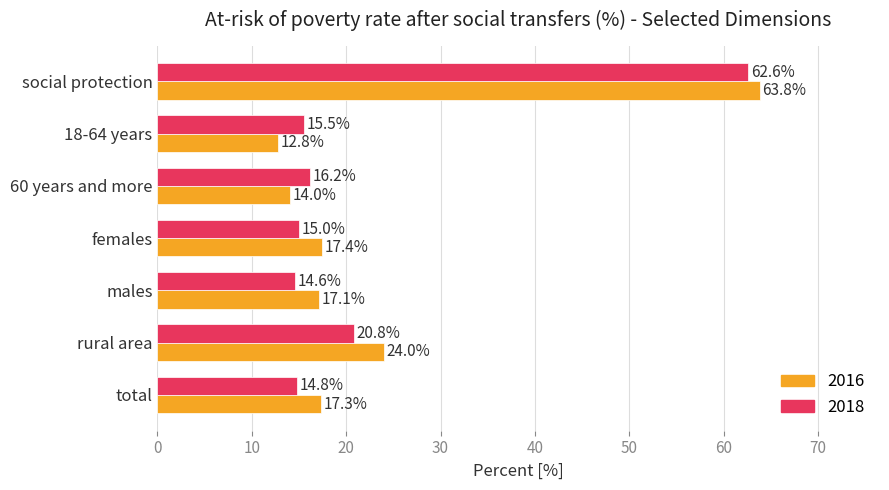

Is it true that 2016 equals 17.1 at males?

True